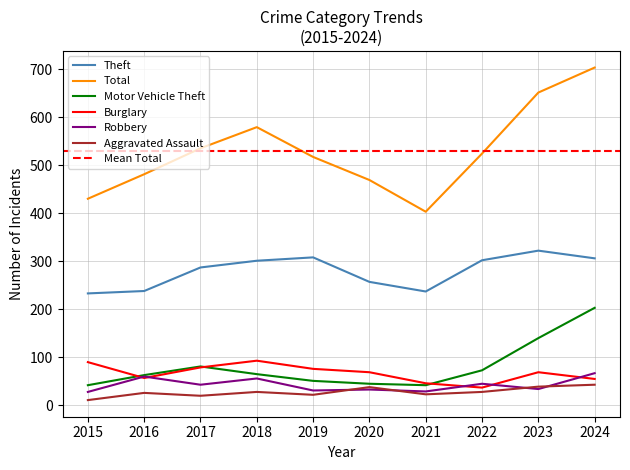

How many data points in Burglary are above 69?

4